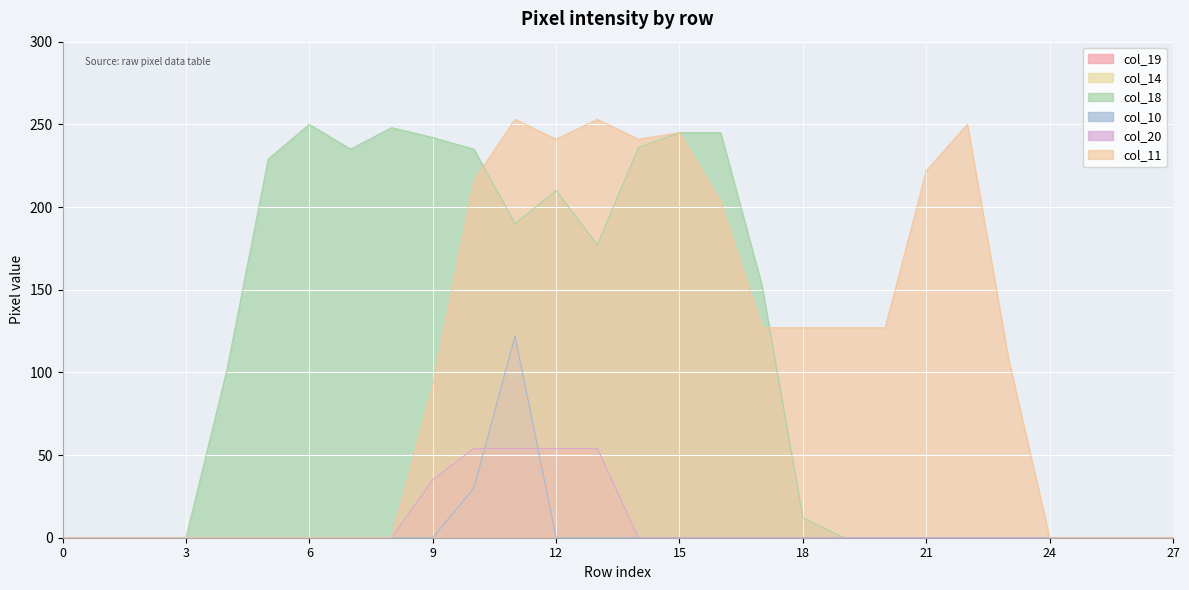

What is the highest value of the col_11 series?

253